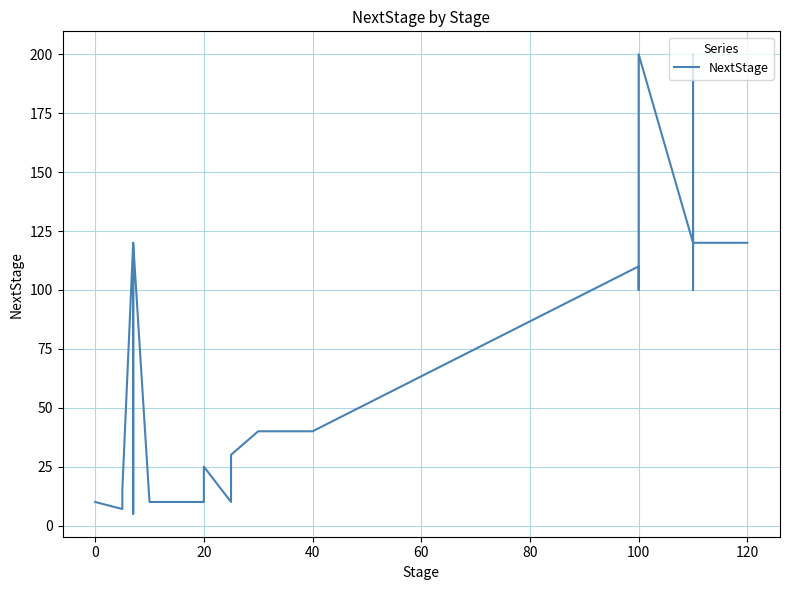

How many distinct data groups are displayed?

1